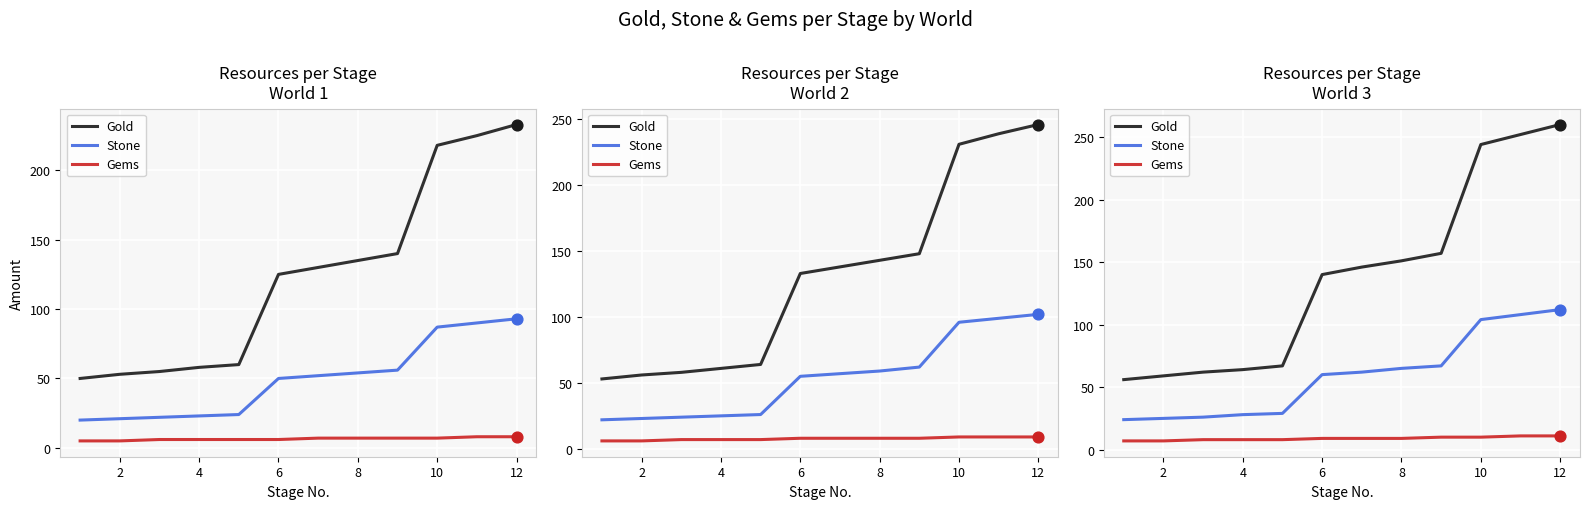

What are all the series names shown in the legend?

Gold, Stone, Gems